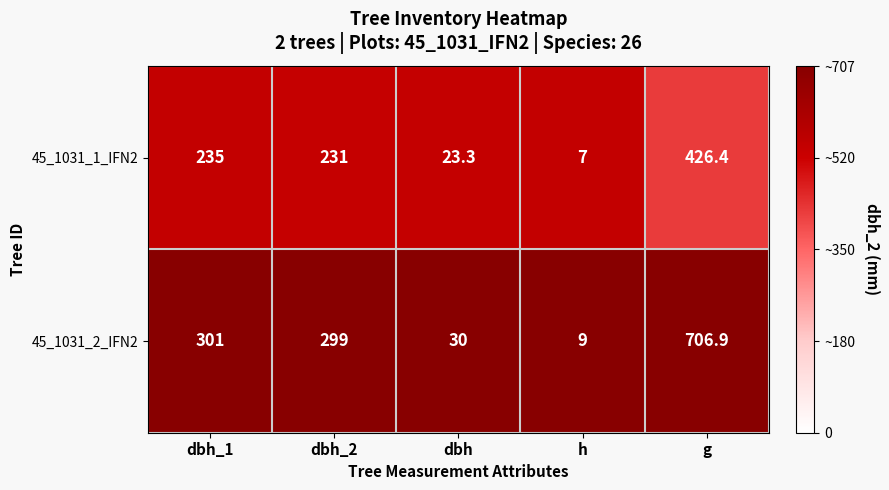

What is the difference between the highest and lowest values at dbh_1?

66.0